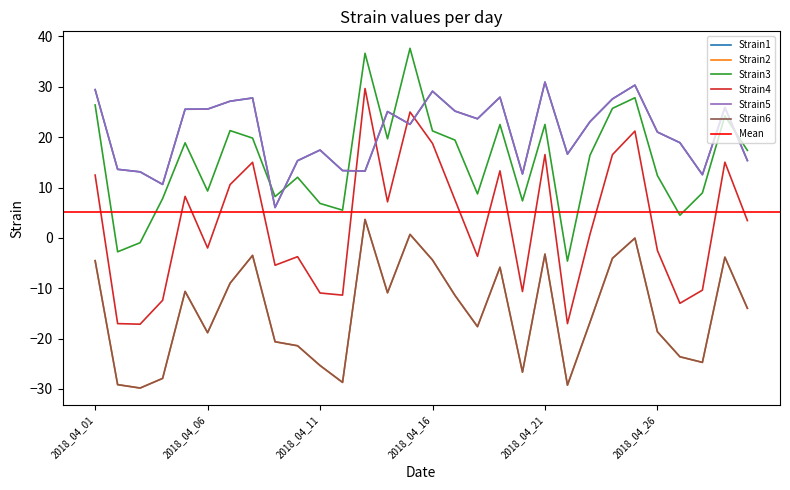

How many negative values does the Strain4 series have?

14